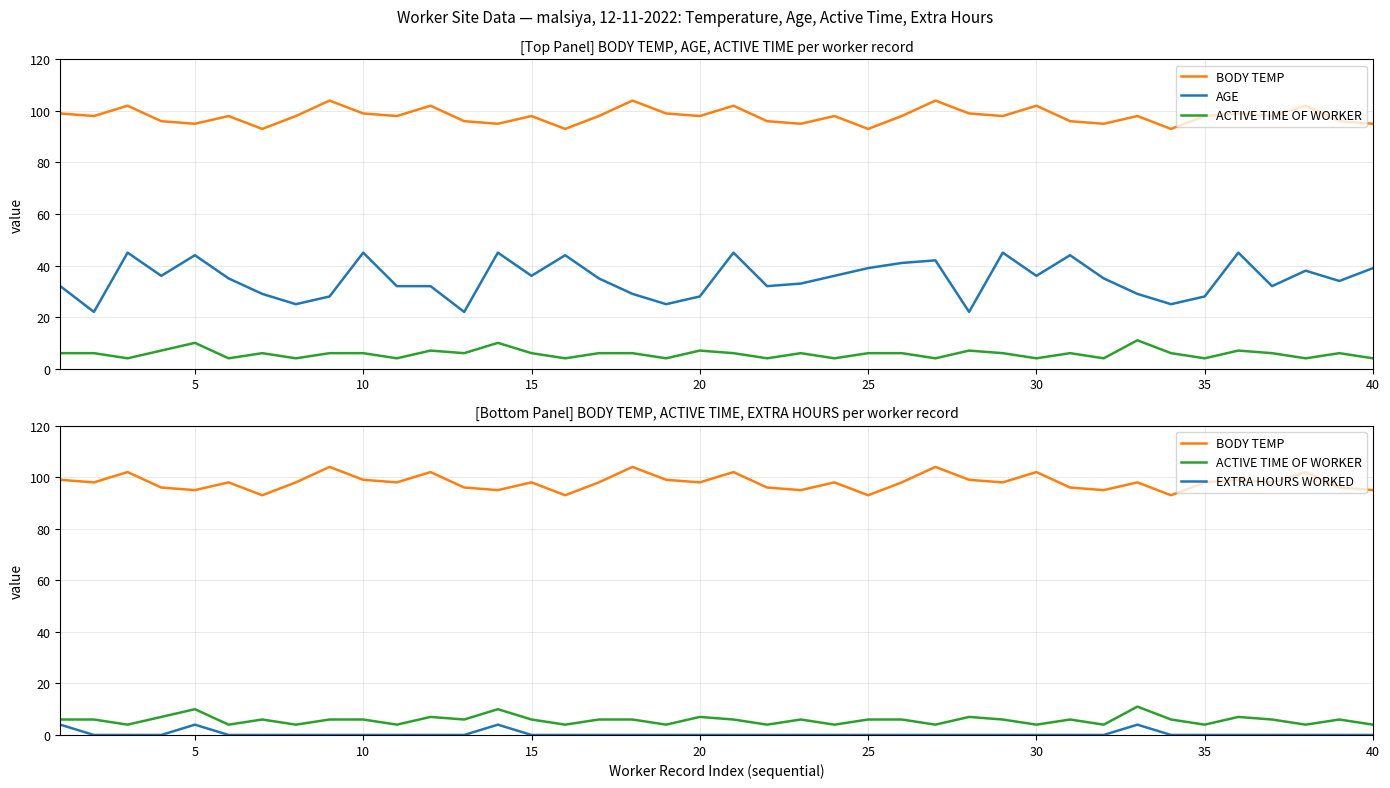

True or false: AGE and ACTIVE TIME OF WORKER cross at least once.

False